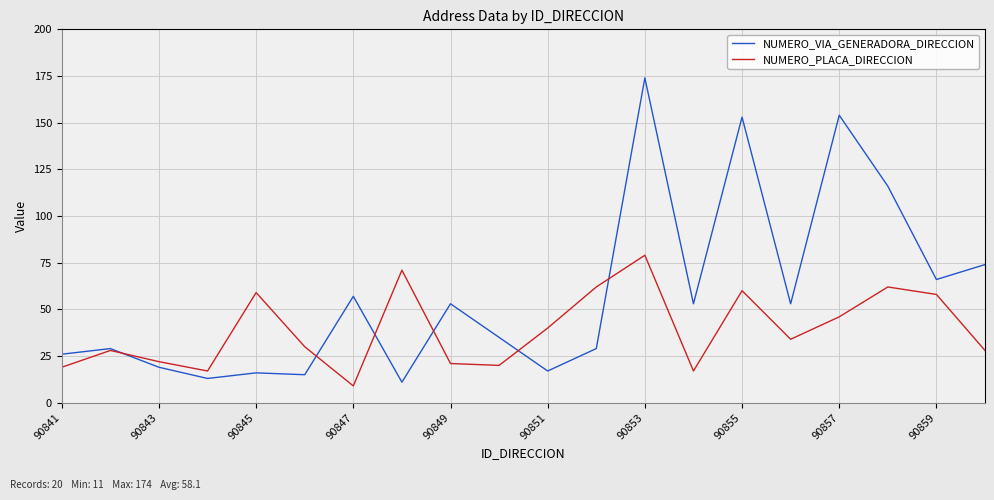

How many lines are shown in the chart?

2